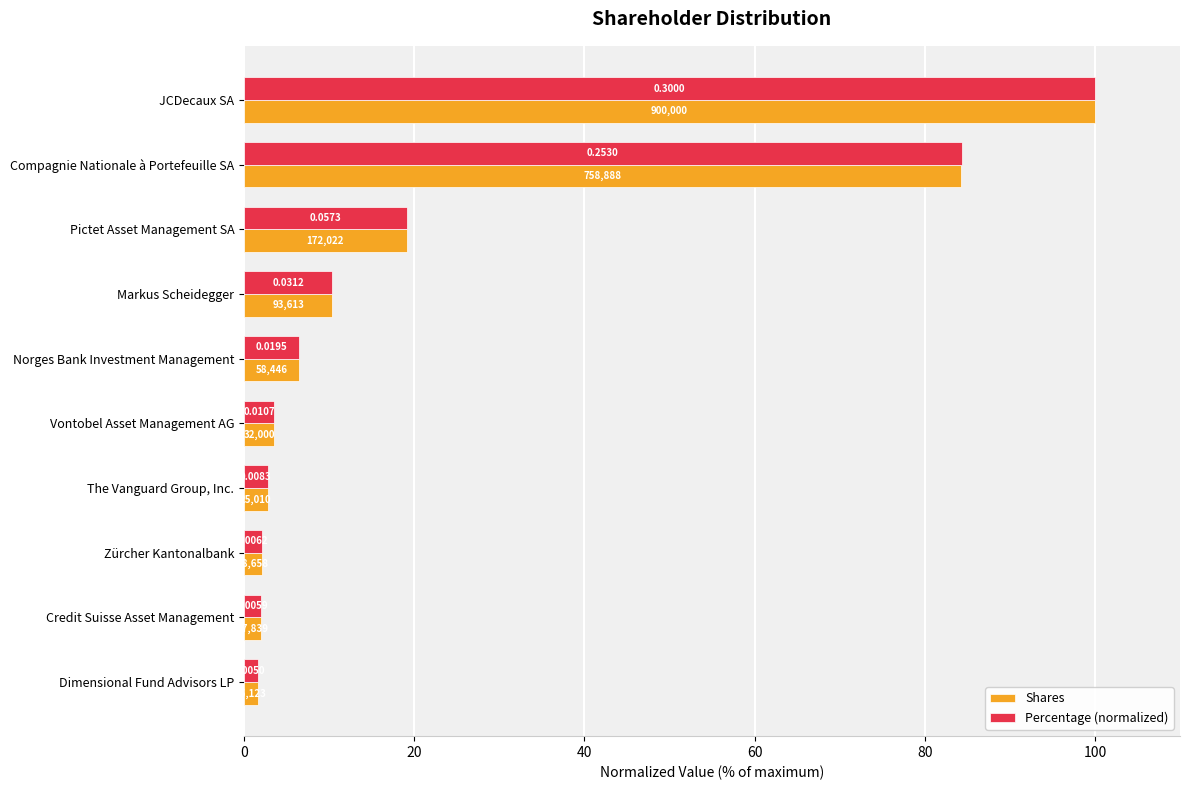

What is the value of the Percentage (normalized) bar at the 10th from the left?

1.7